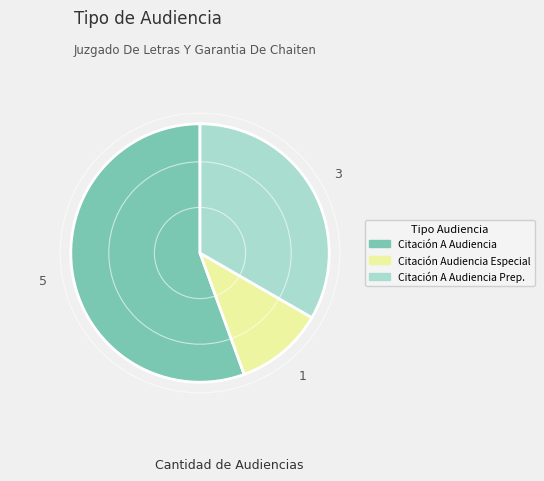

Is there any slice that represents more than half of the pie?

Yes